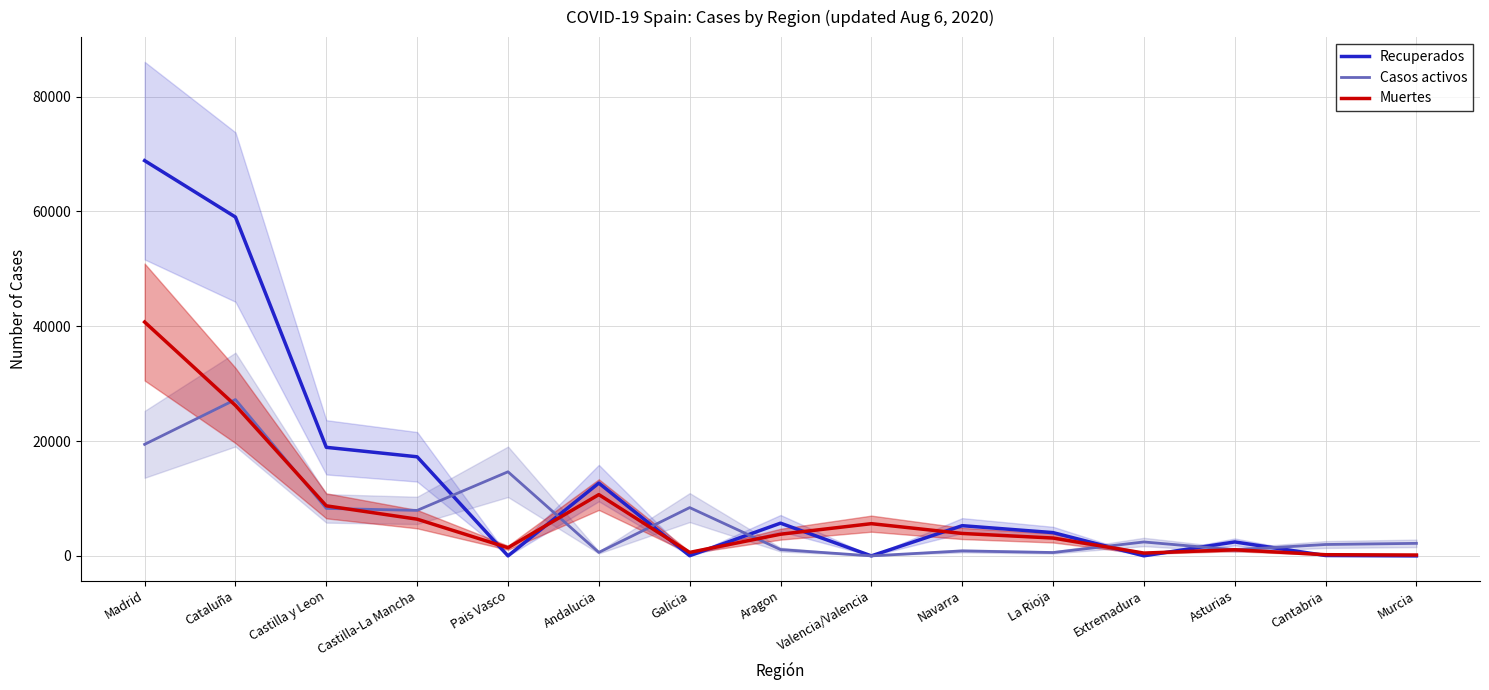

Between Pais Vasco and Aragon, which series saw the biggest shift?

Casos activos